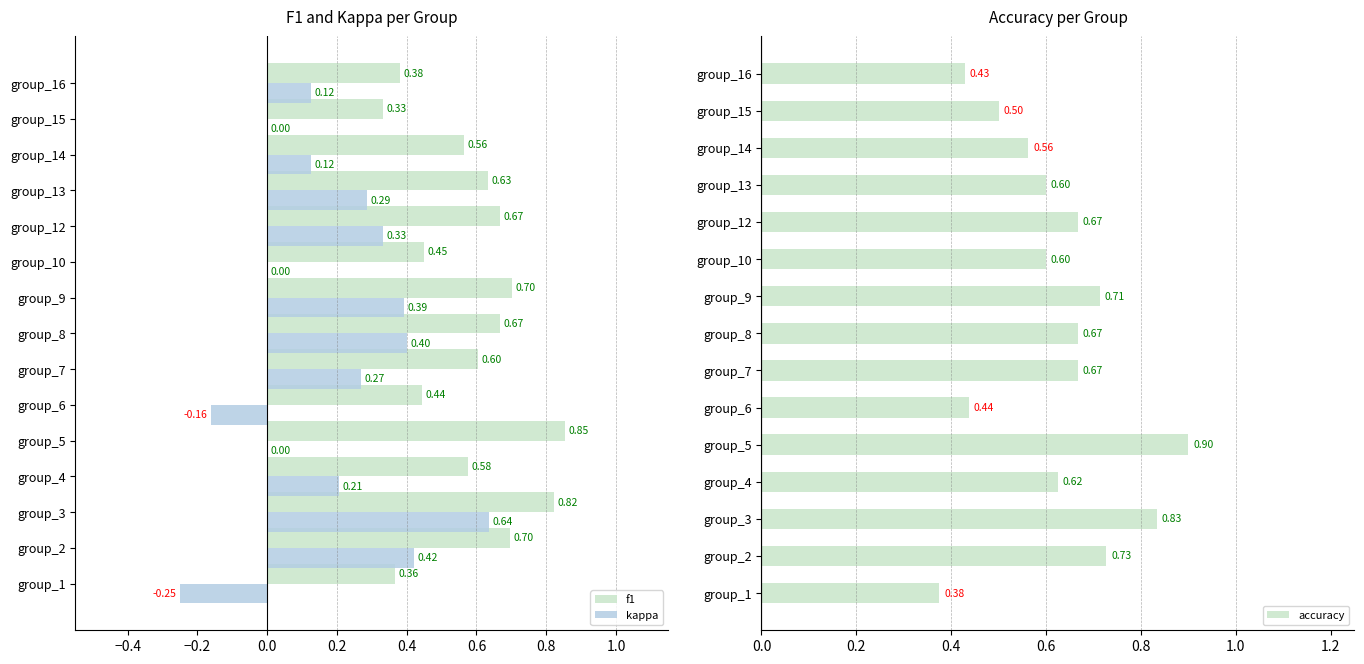

What is the sum of all f1 values?

8.8